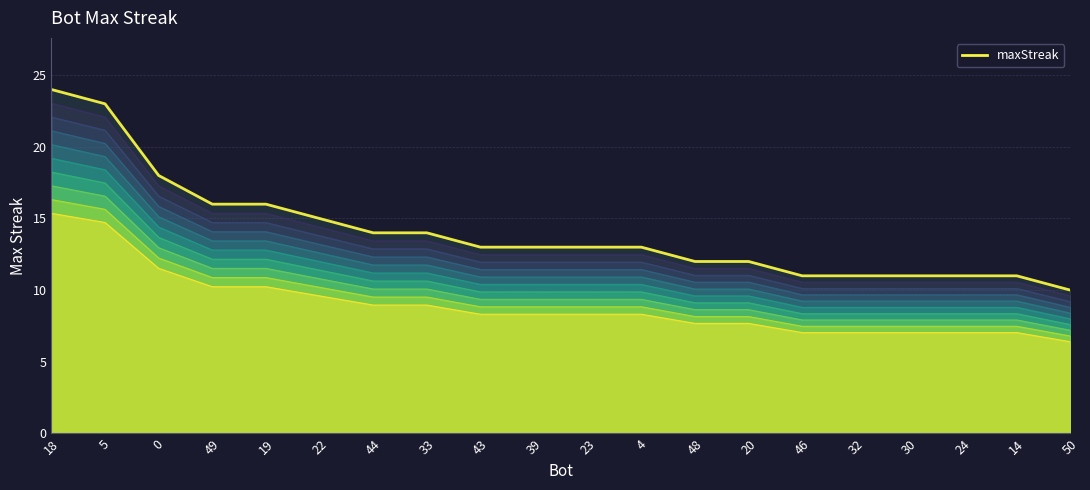

Reading left to right, transcribe all the data shown in this chart.

24	23	18	16	16	15	14	14	13	13	13	13	12	12	11	11	11	11	11	10